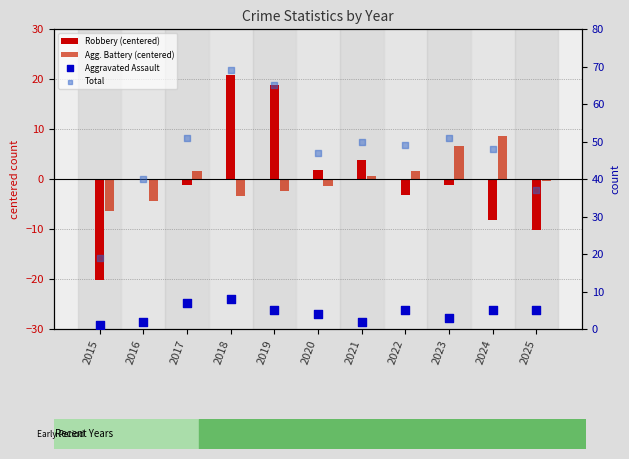

At which category is the sum across all series the highest?

2018